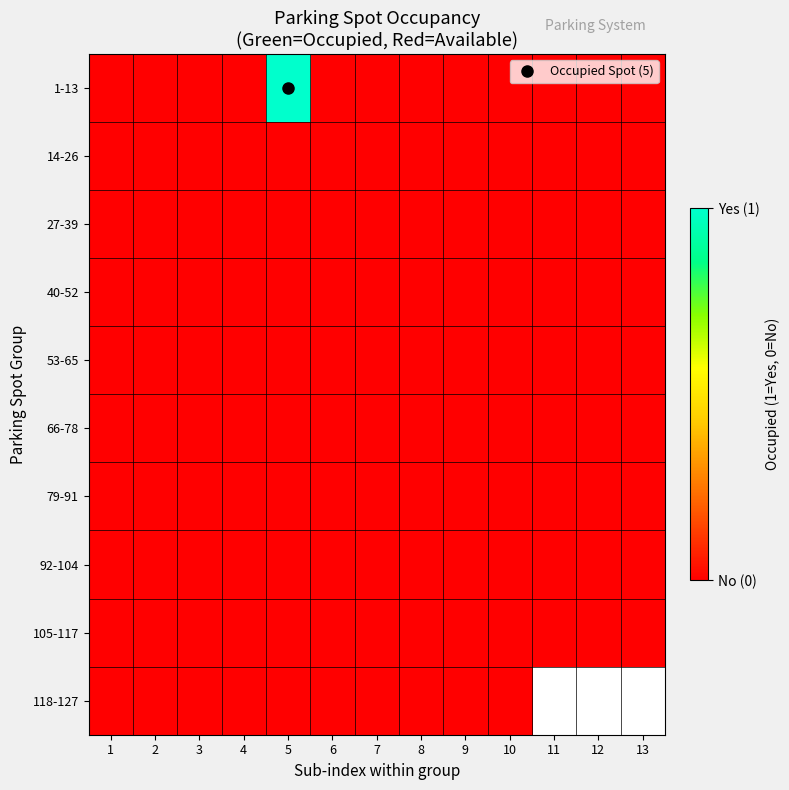

What is the greatest value displayed?

1.0